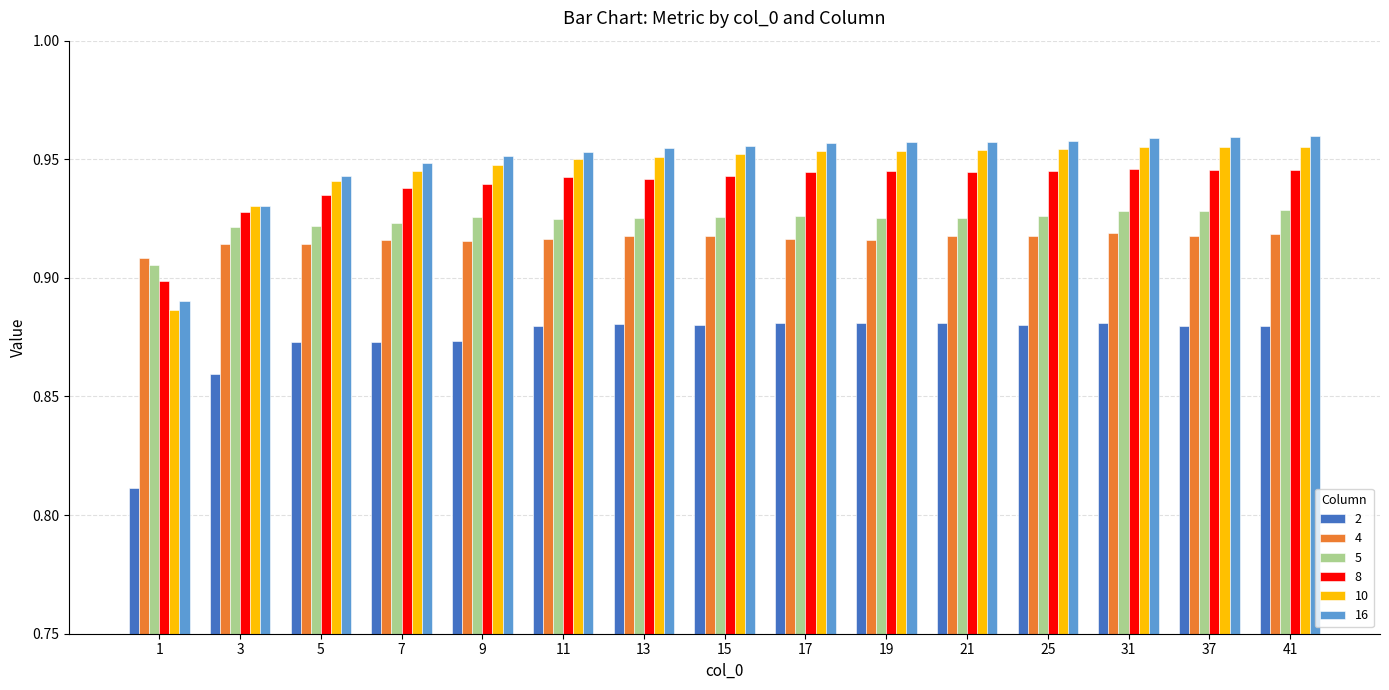

Is the value of 2 at 25 greater than the value of 4 at 7?

No